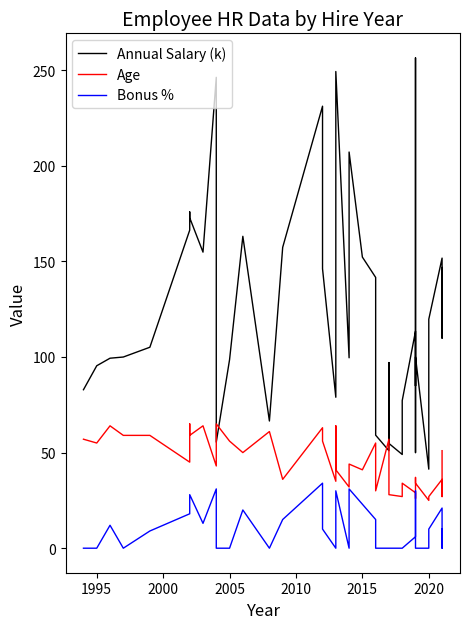

Is it true that Age equals 13.4 at 28?

False